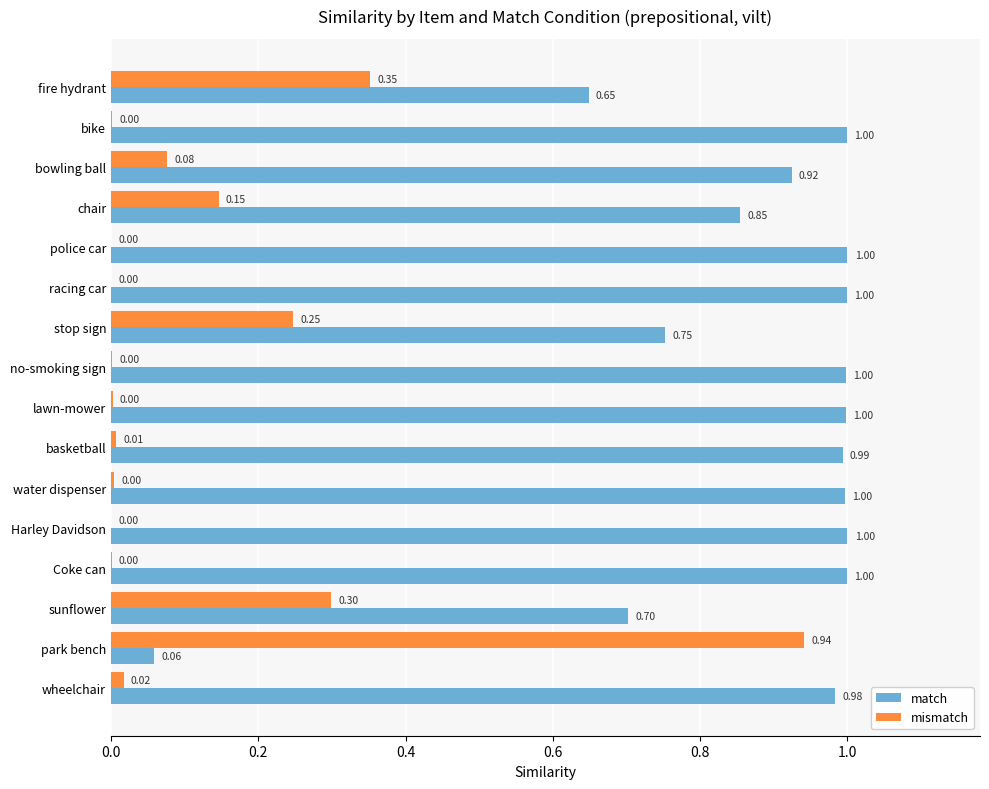

Is the value of match at wheelchair greater than the value of mismatch at fire hydrant?

Yes